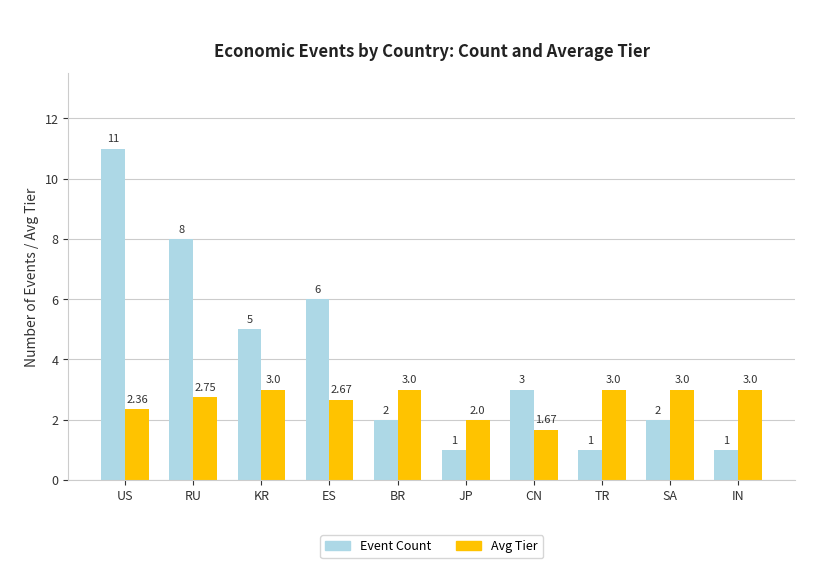

Where is Event Count nearest to the value 6?

ES